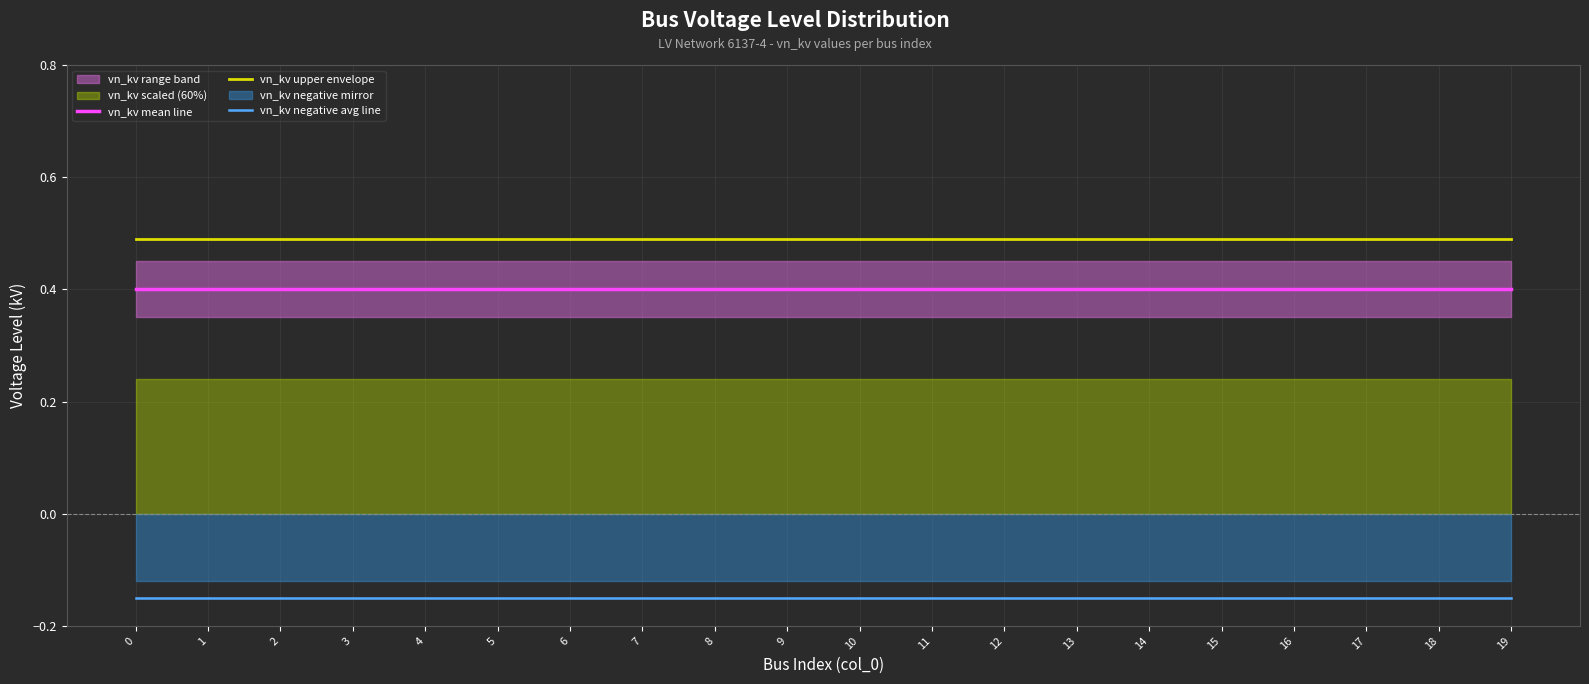

What is the average value of the vn_kv mean line series?

0.4